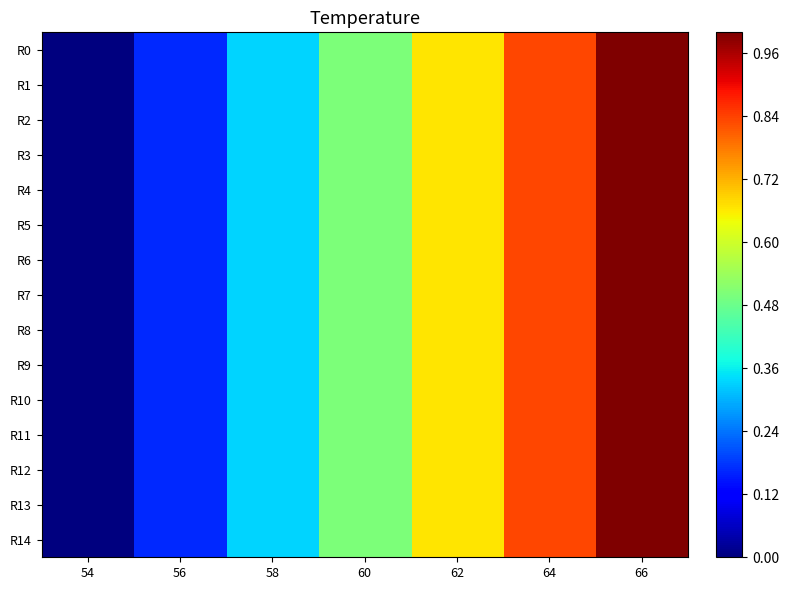

At which category is the sum across all series the highest?

66